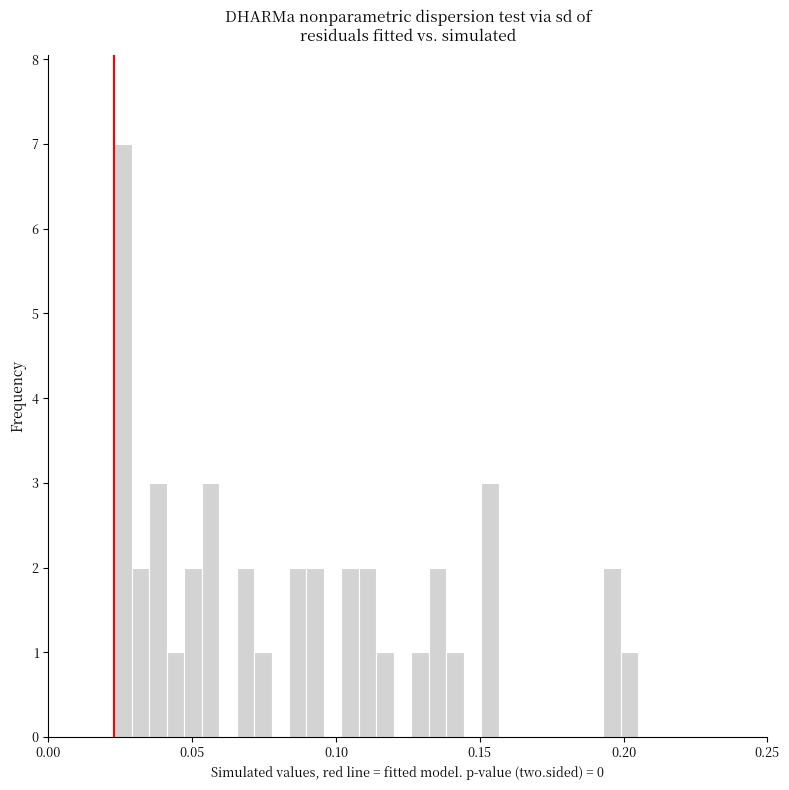

Read against the x-axis, roughly where is the centre of the tallest bar?

0.025